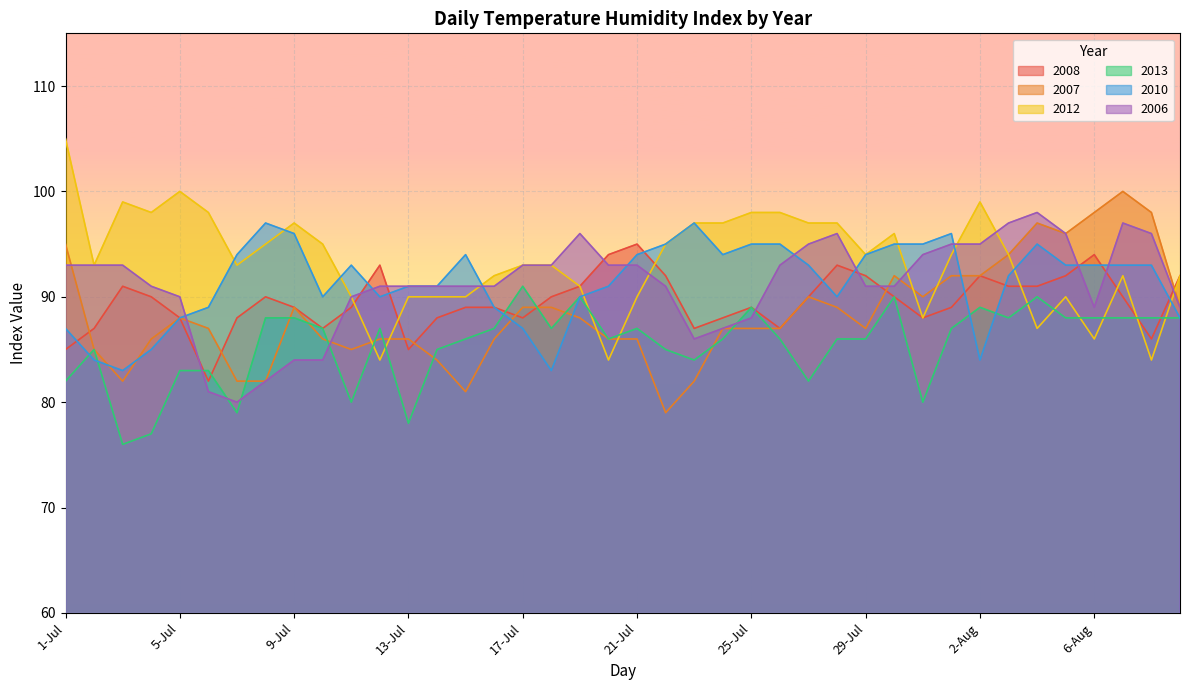

How many intersections are there between 2006 and 2007?

5